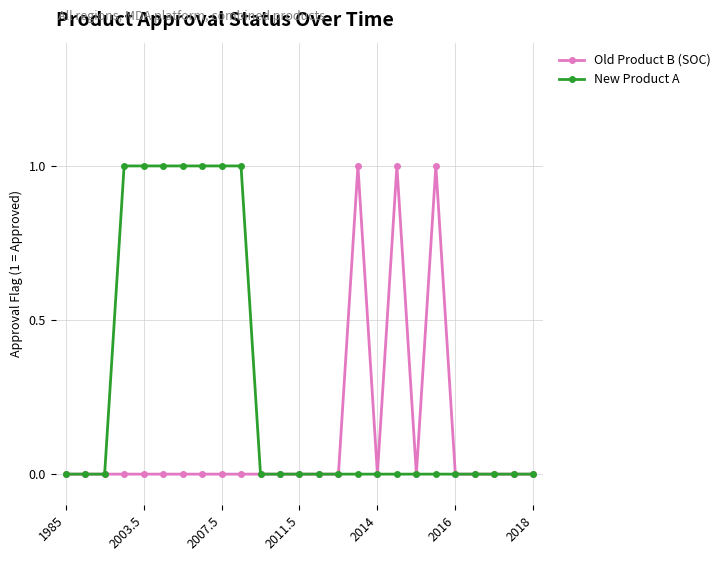

How many distinct data groups are displayed?

2